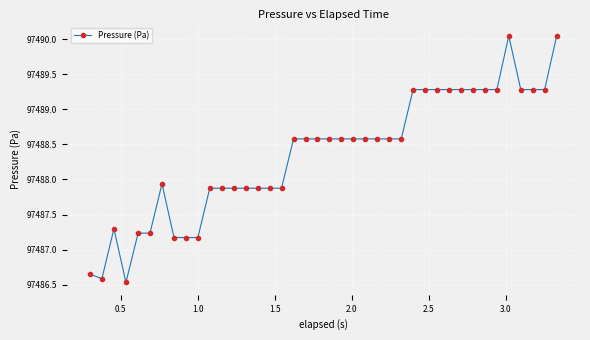

How many lines are shown in the chart?

1